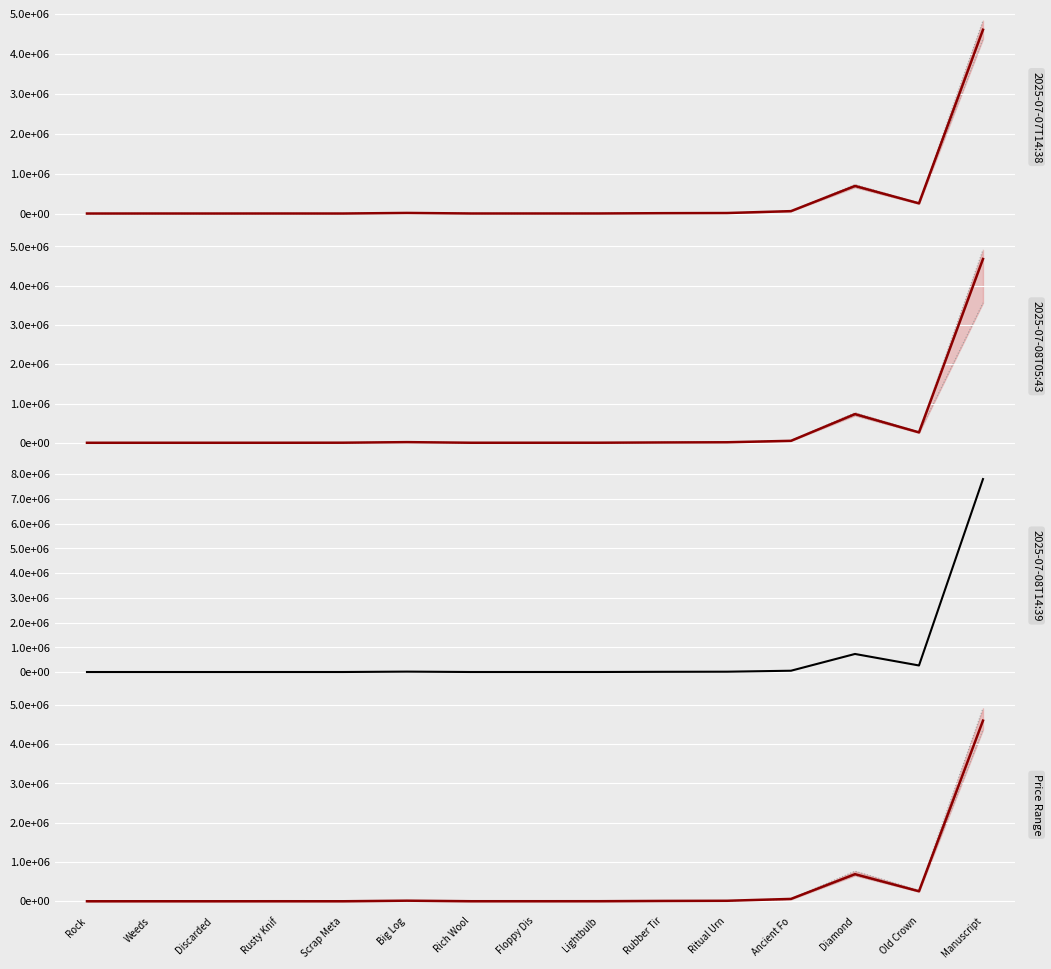

The 2025-07-08T14:39 series shows 272 at Discarded . True or false?

False